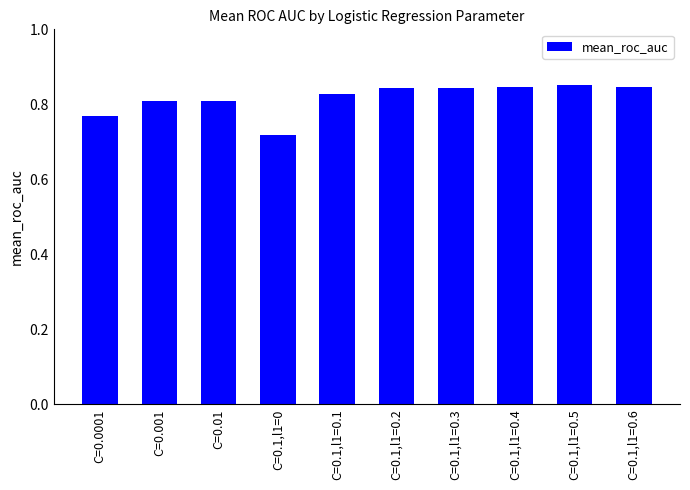

The value at C=0.0001 is 0.8. True or false?

True